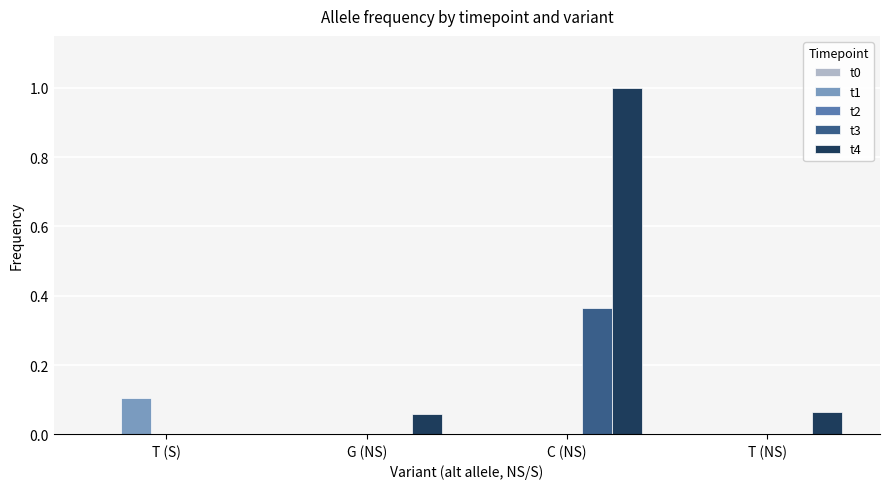

How many groups of bars are there?

4